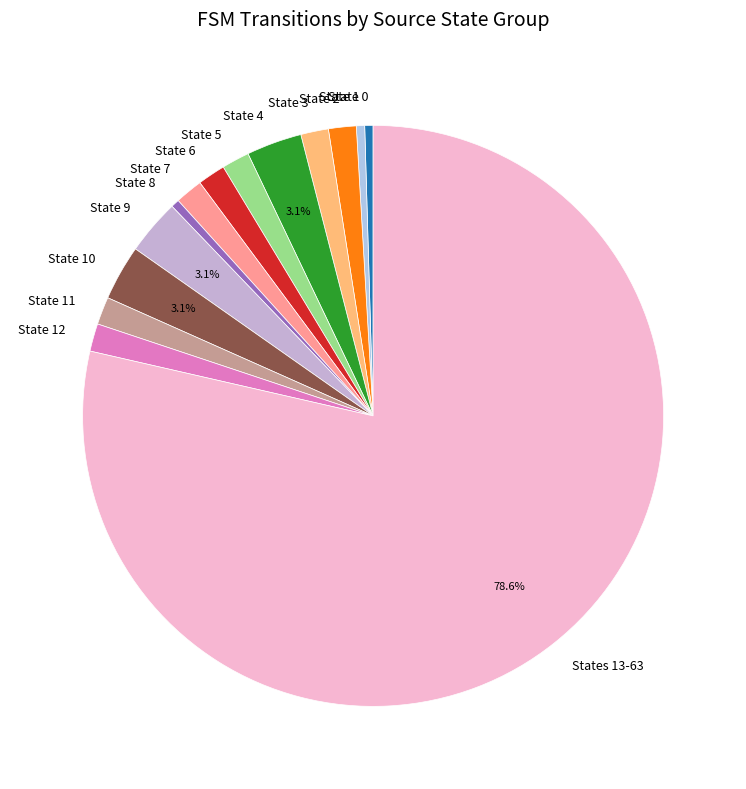

Is State 12 the majority of the pie?

No